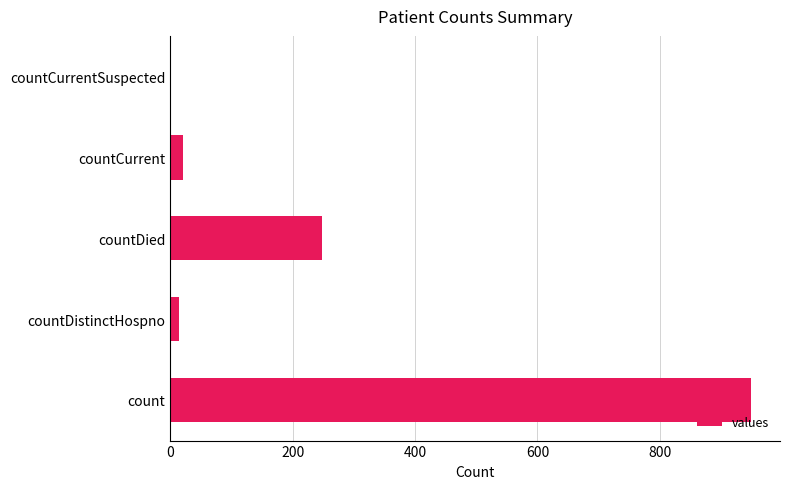

Where is the data nearest to the value 474?

countDied